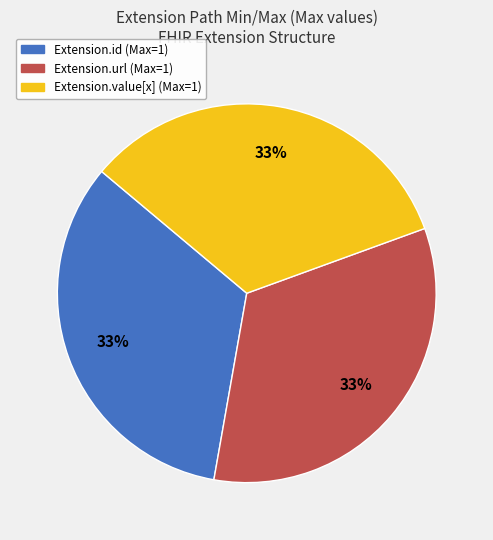

Is there a majority slice in this chart?

No